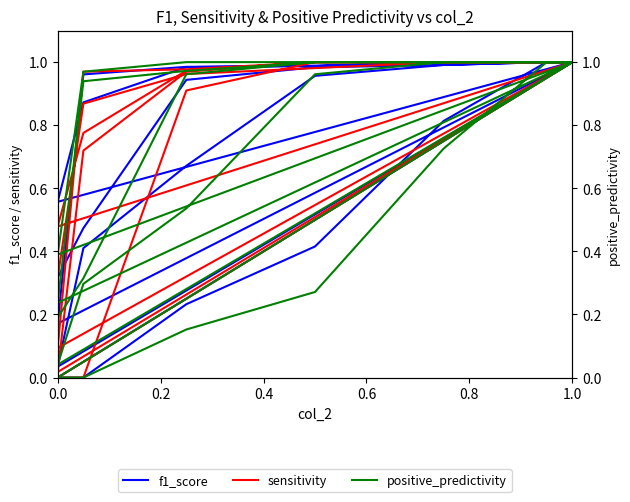

At which category does f1_score reach its first local valley?

7